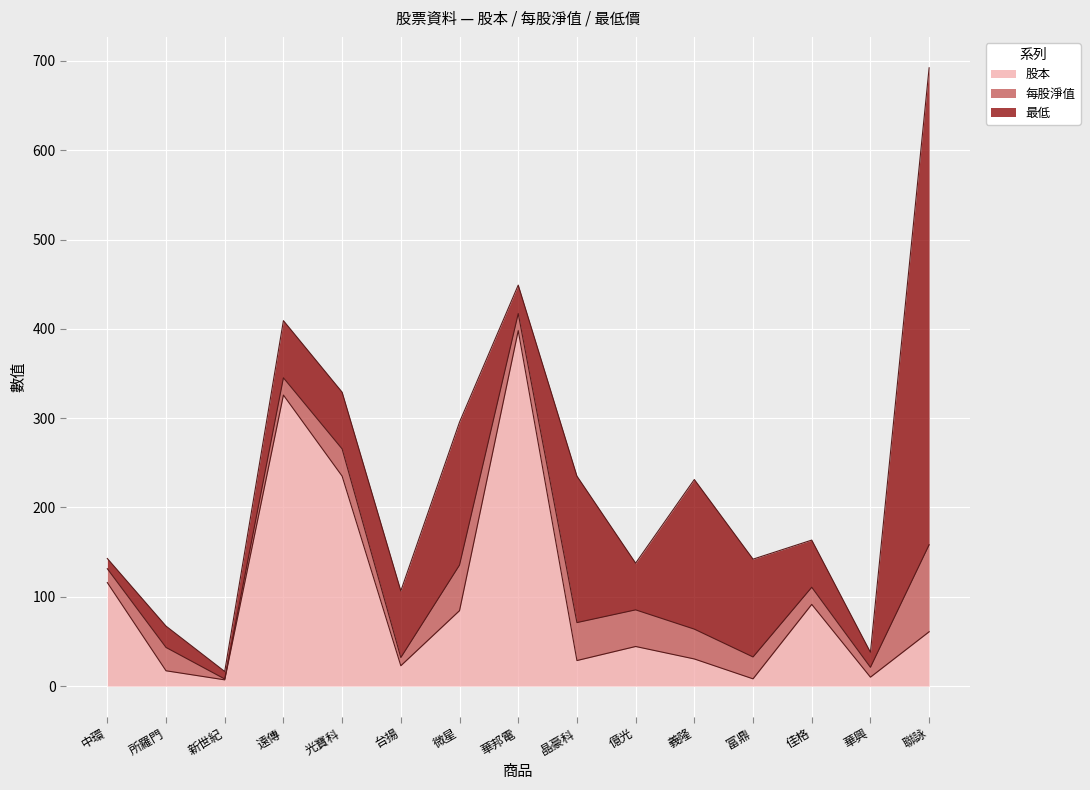

What is the approximate value of 每股淨值 at 所羅門?

26.1